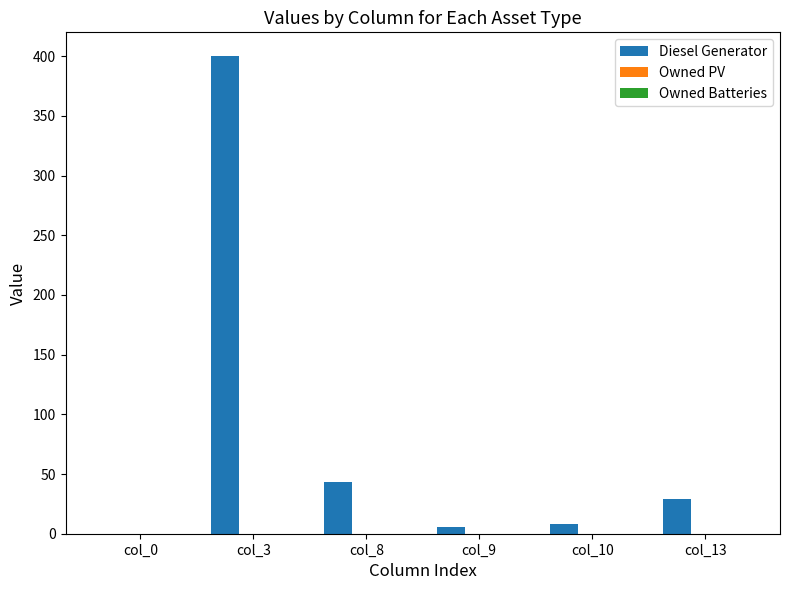

Which has a higher value, col_0 or col_13?

col_13